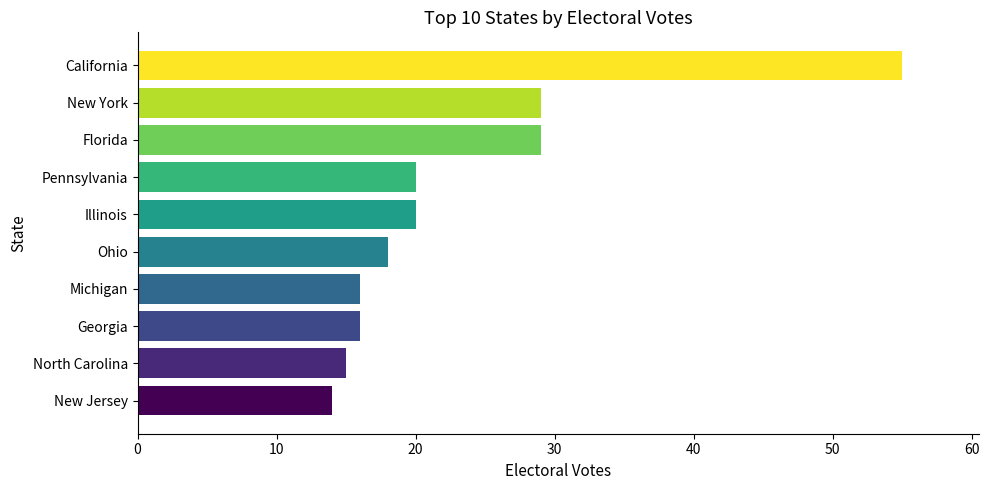

What is the smallest value displayed?

14